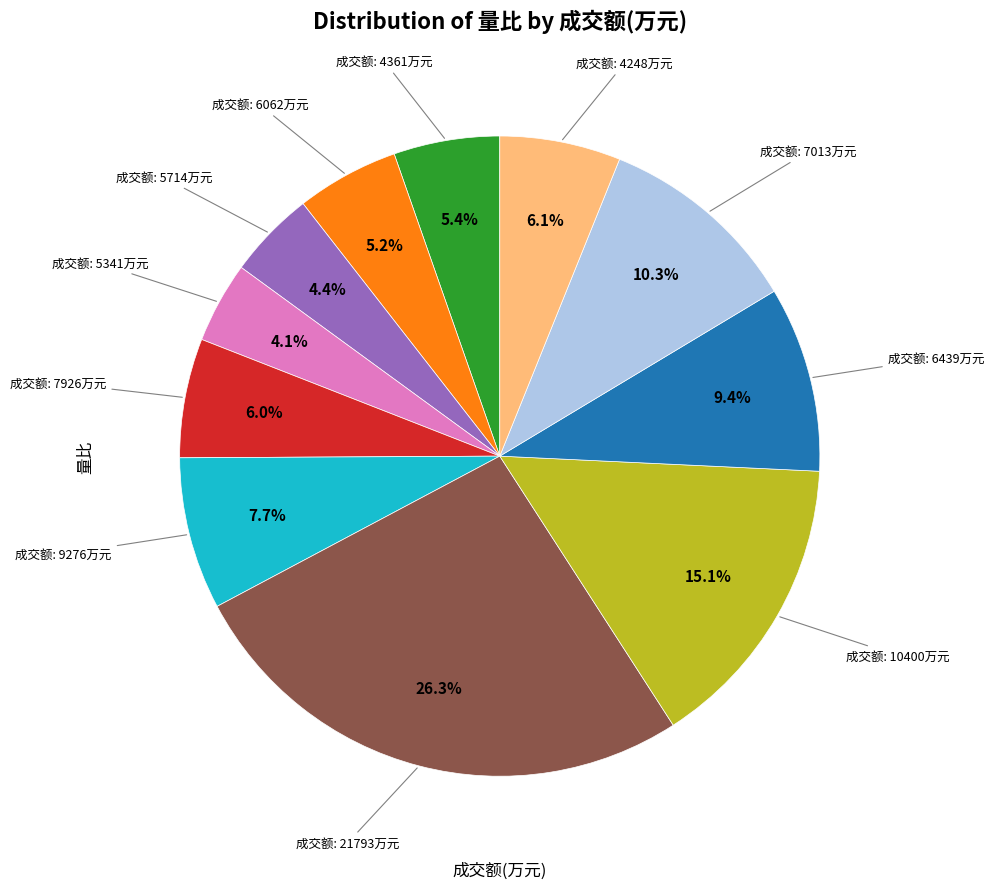

Is there any slice that represents more than half of the pie?

No